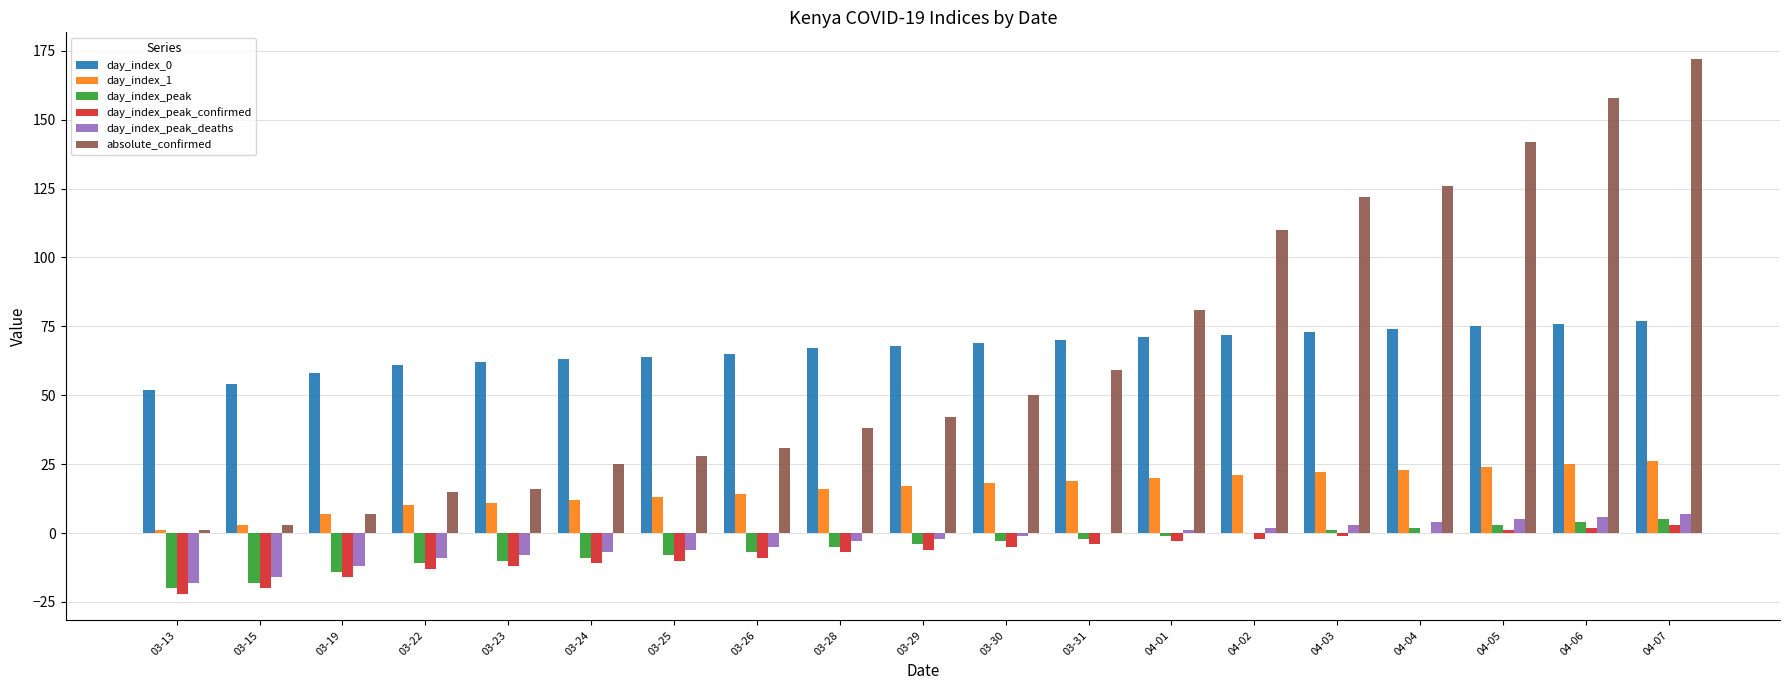

Which series has the largest range (max minus min)?

absolute_confirmed